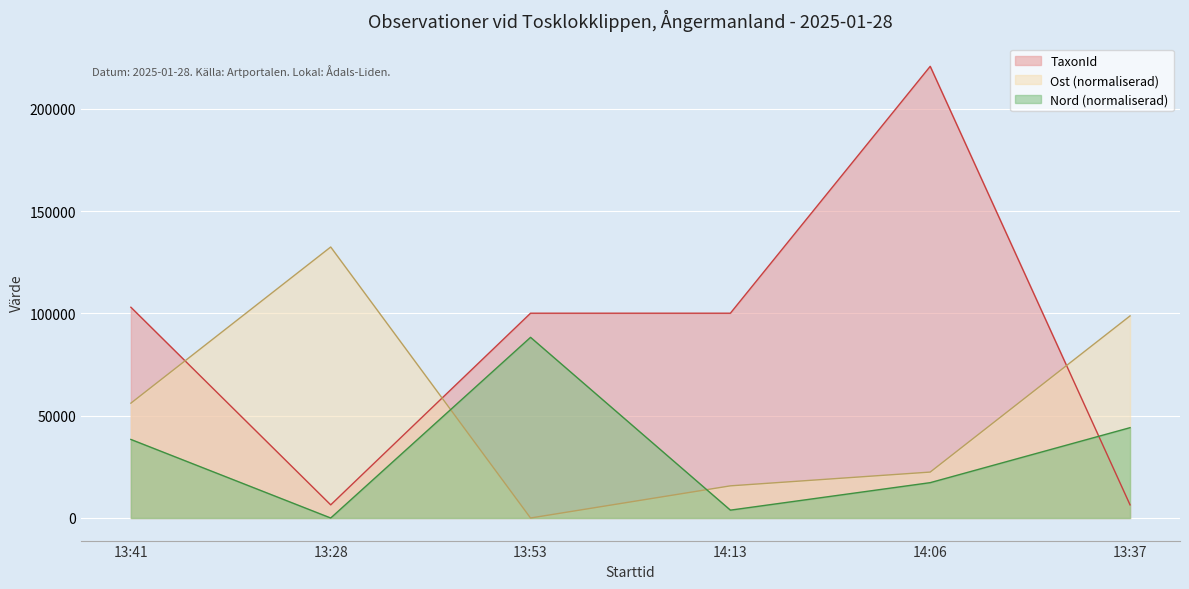

Which category has the highest value in the TaxonId series?

14:06